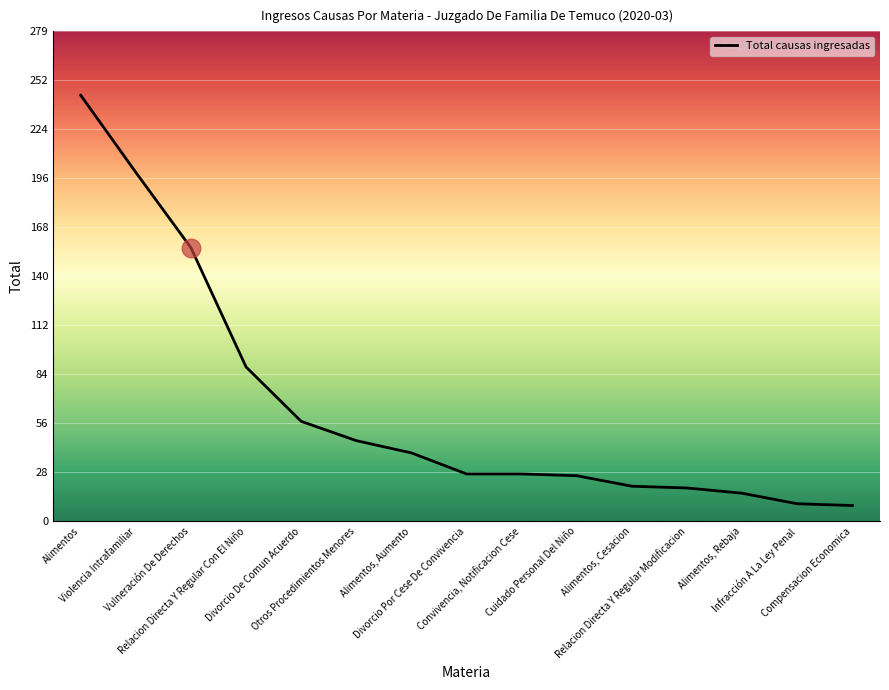

What is the change in value from Violencia Intrafamiliar to Vulneración De Derechos?

-43